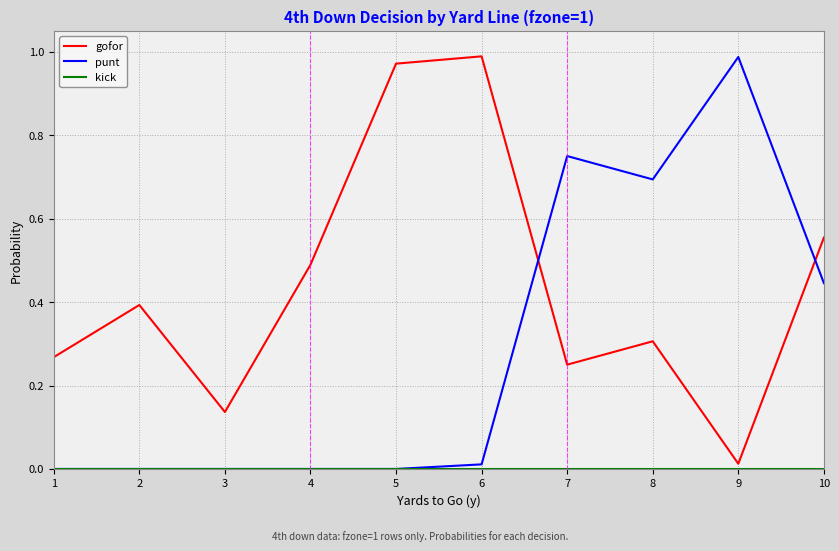

True or false: punt has a value of 0.0 at 3.

True